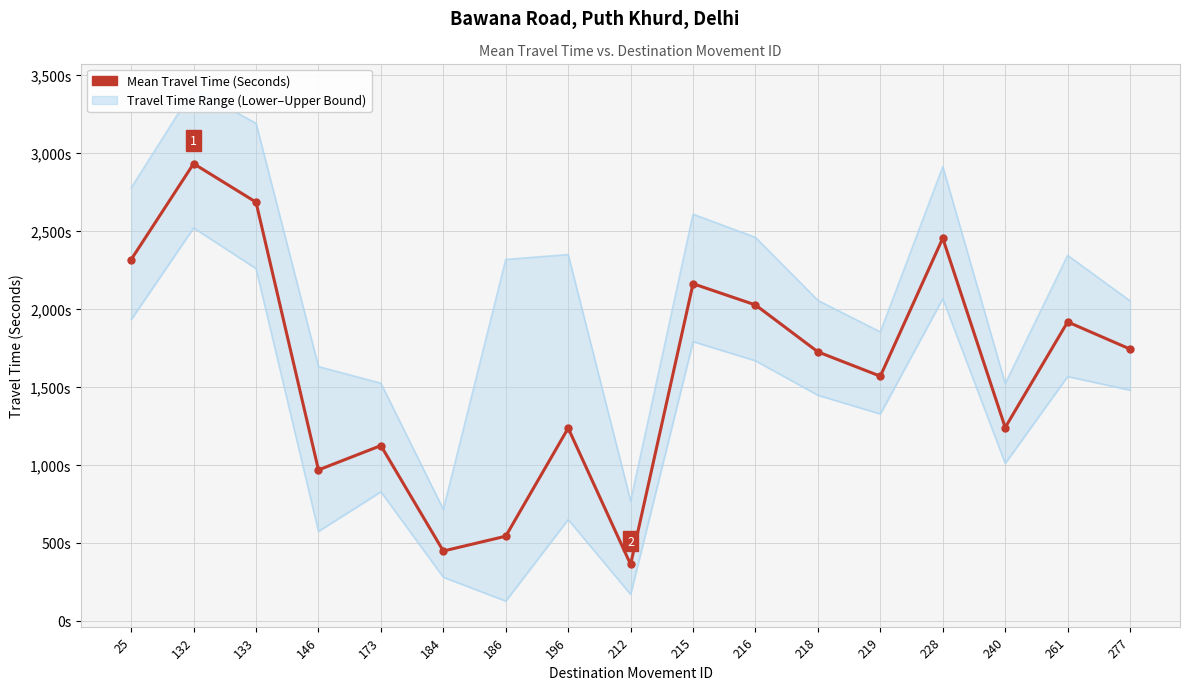

Between 173 and 196, which is larger?

196